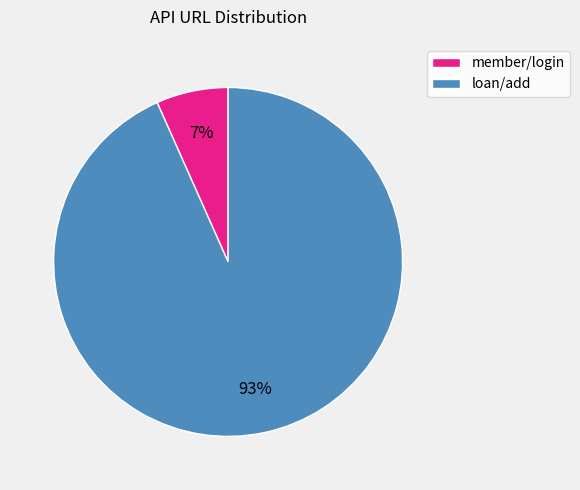

Between loan/add and member/login, which is larger?

loan/add